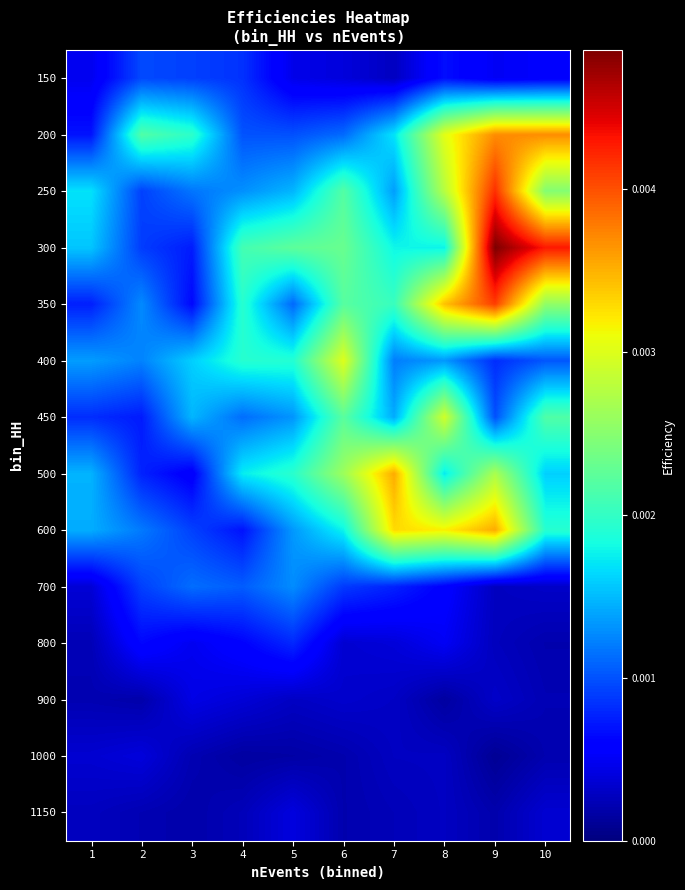

At which category is the sum across all series the highest?

9